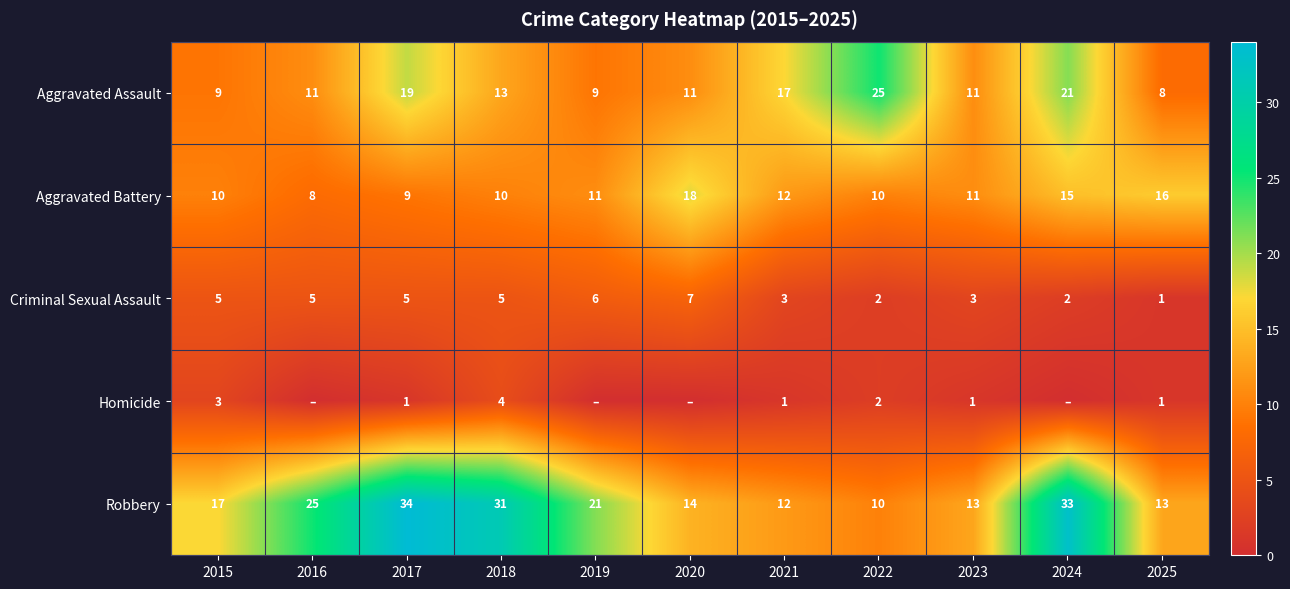

What is the approximate value of Robbery at 2025, to the nearest 10?

10